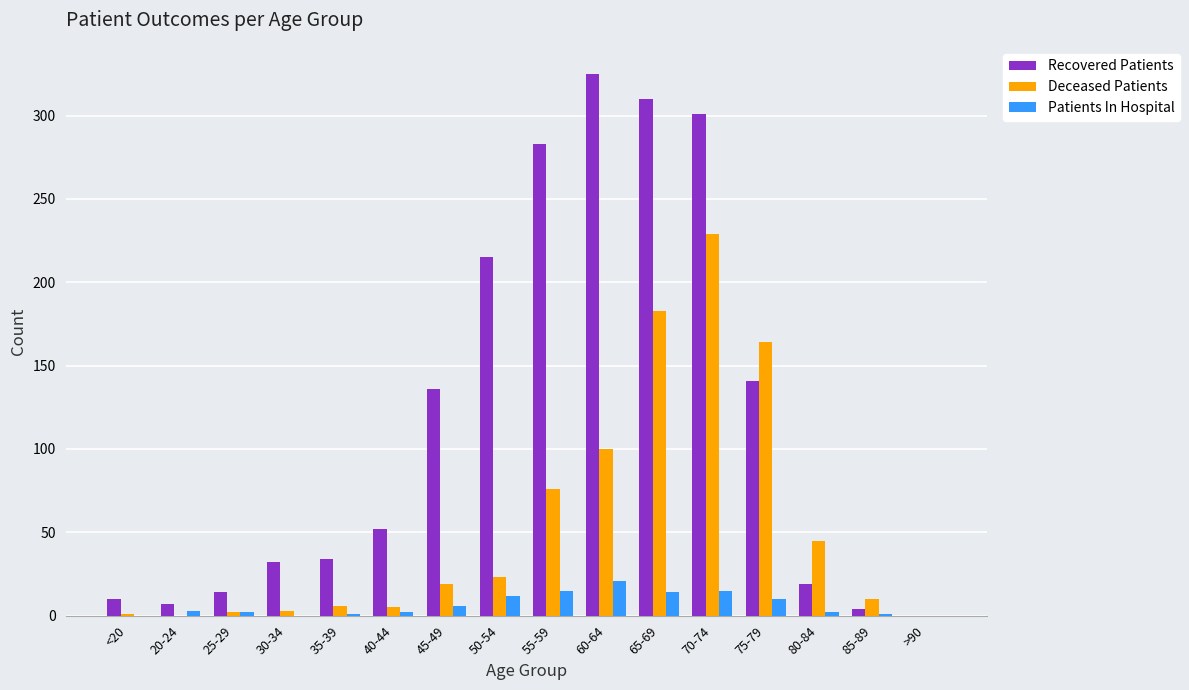

Is it true that Patients In Hospital equals 0 at <20?

True